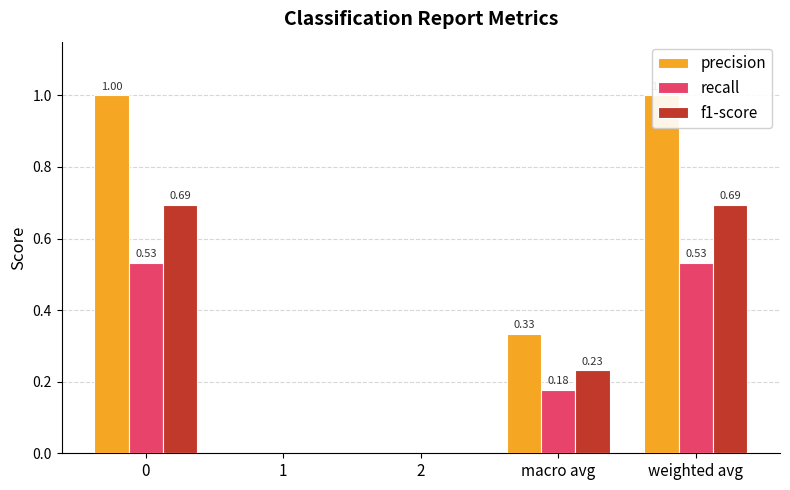

The value of recall at macro avg is 0.3. True or false?

False